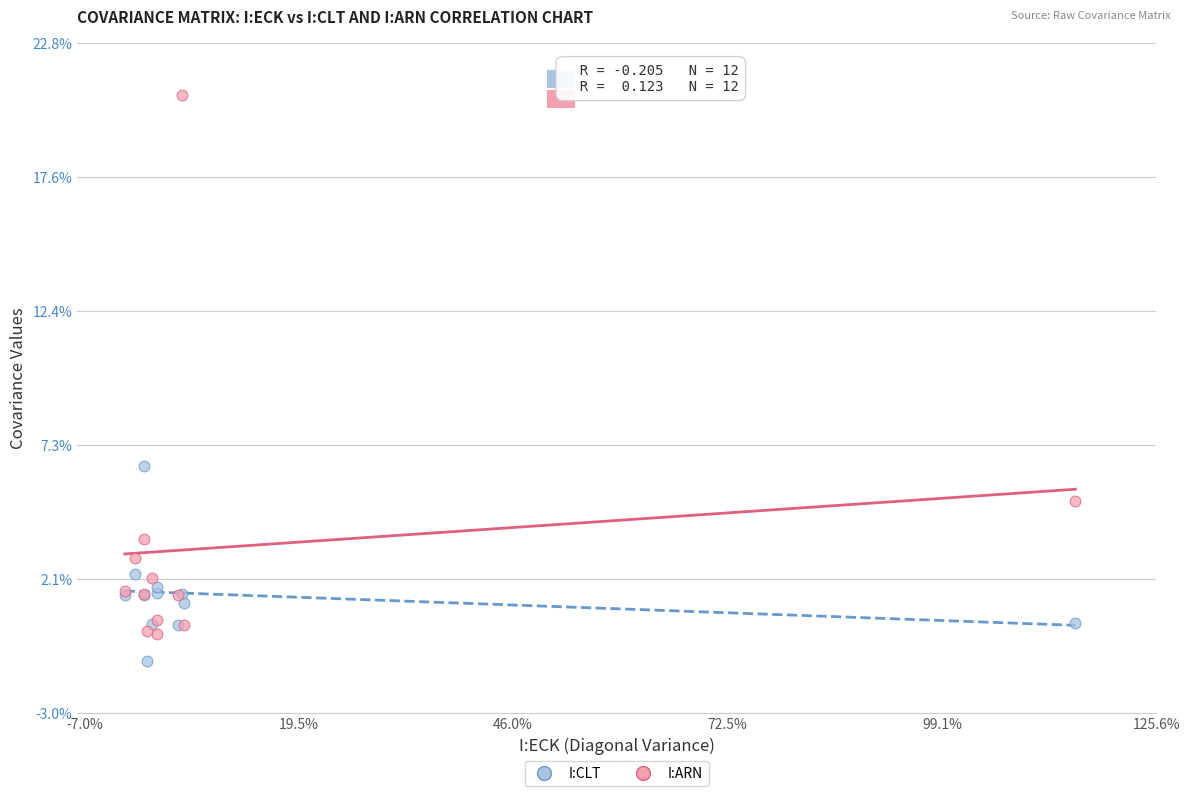

What are all the series names shown in the legend?

I:CLT, I:ARN